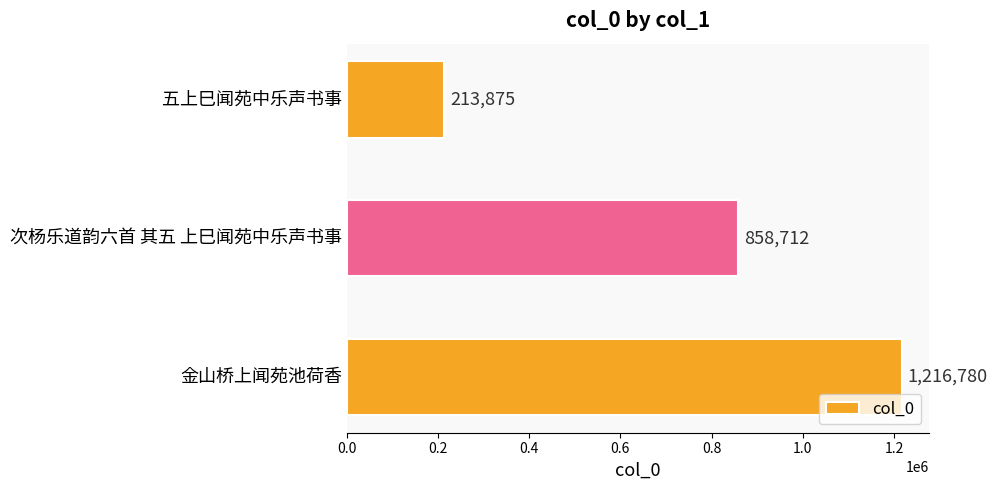

How many values are below 858712?

1